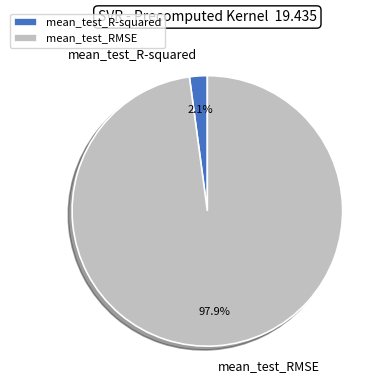

What percentage do mean_test_RMSE and mean_test_R-squared together represent?

100.0%